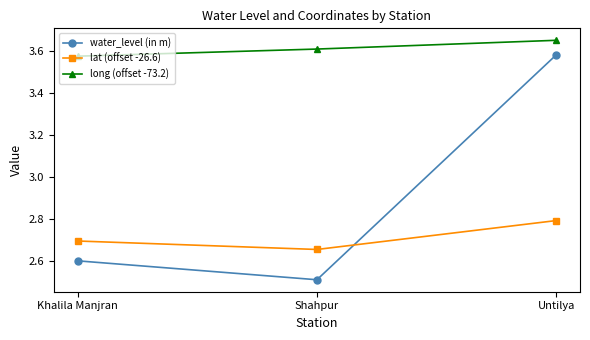

What position from the right is Untilya?

1